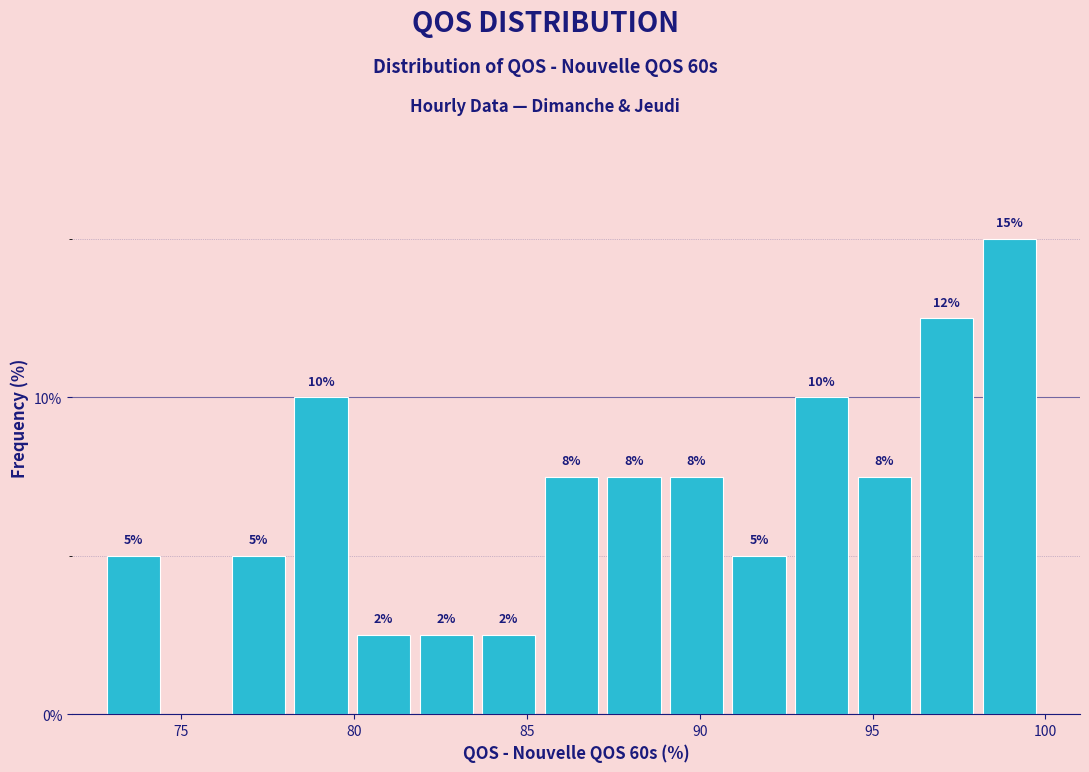

Read against the x-axis, roughly where is the centre of the tallest bar?

99.0